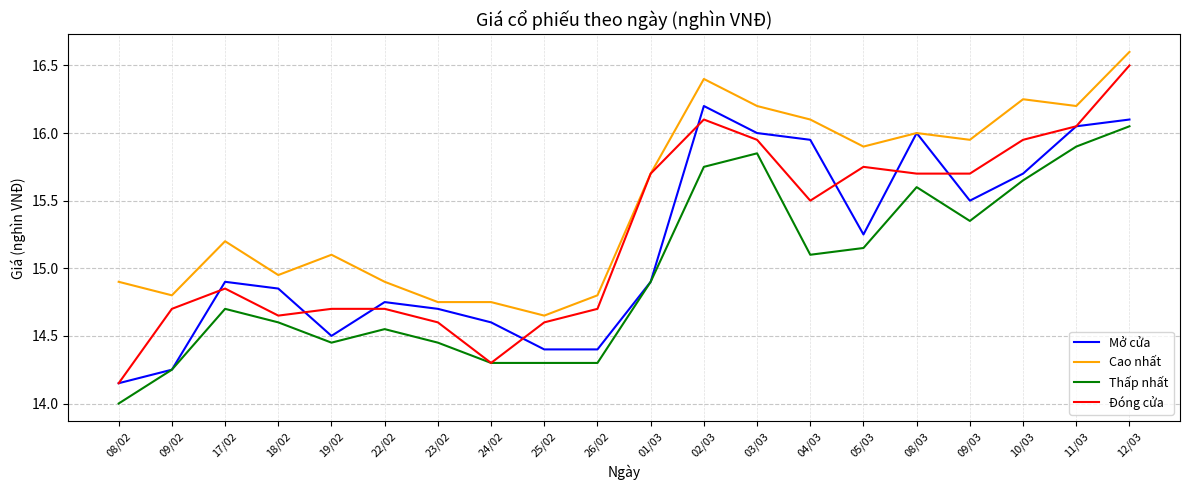

Which label corresponds to the smallest value in the chart?

08/02